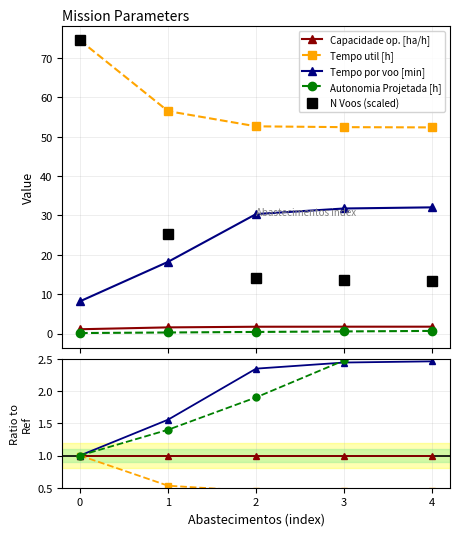

True or false: Tempo util [h] and Tempo por voo [min] cross at least once.

False